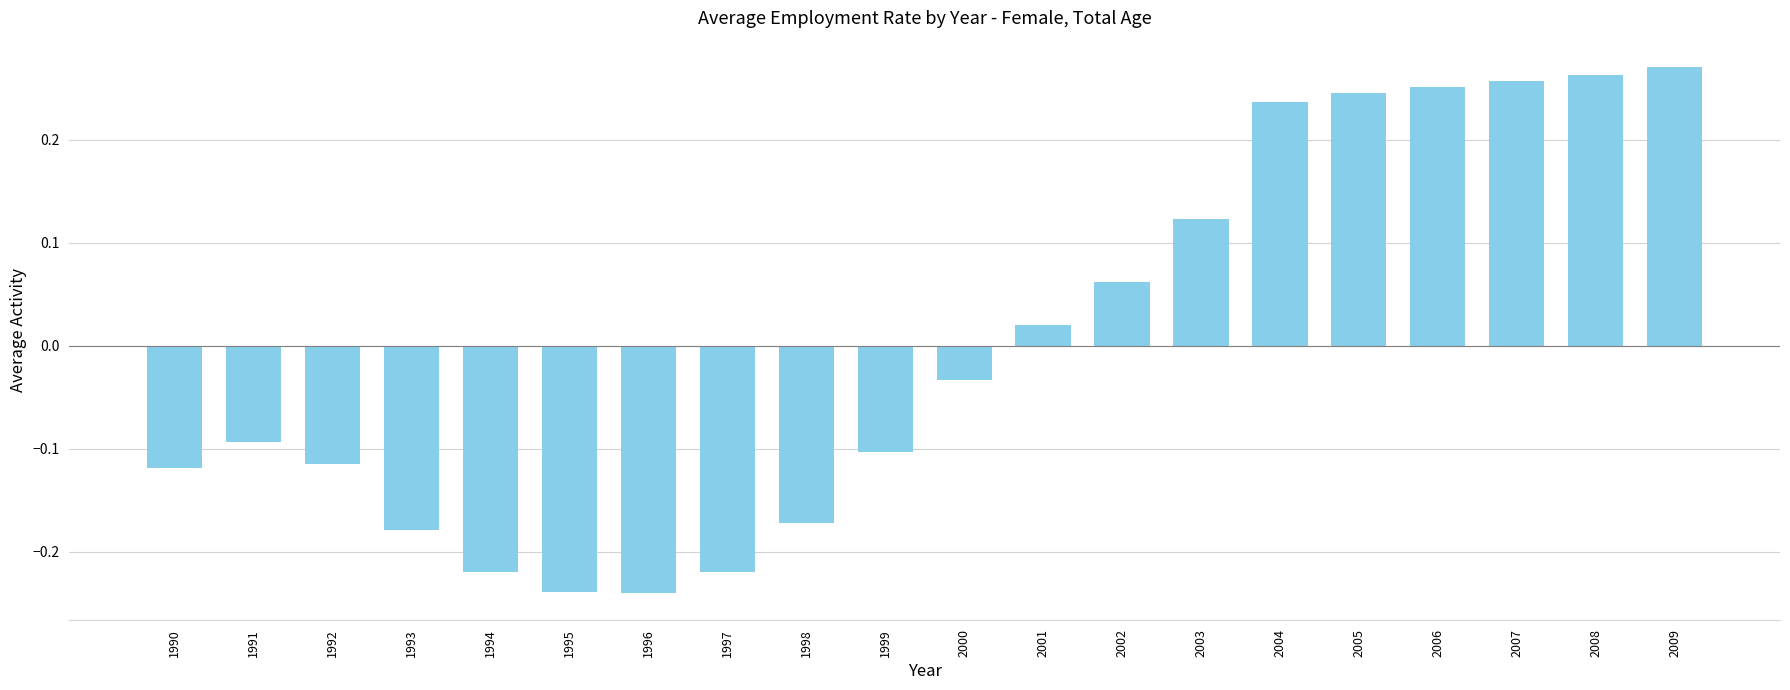

The chart shows a value of 0.1 at 2006. True or false?

False